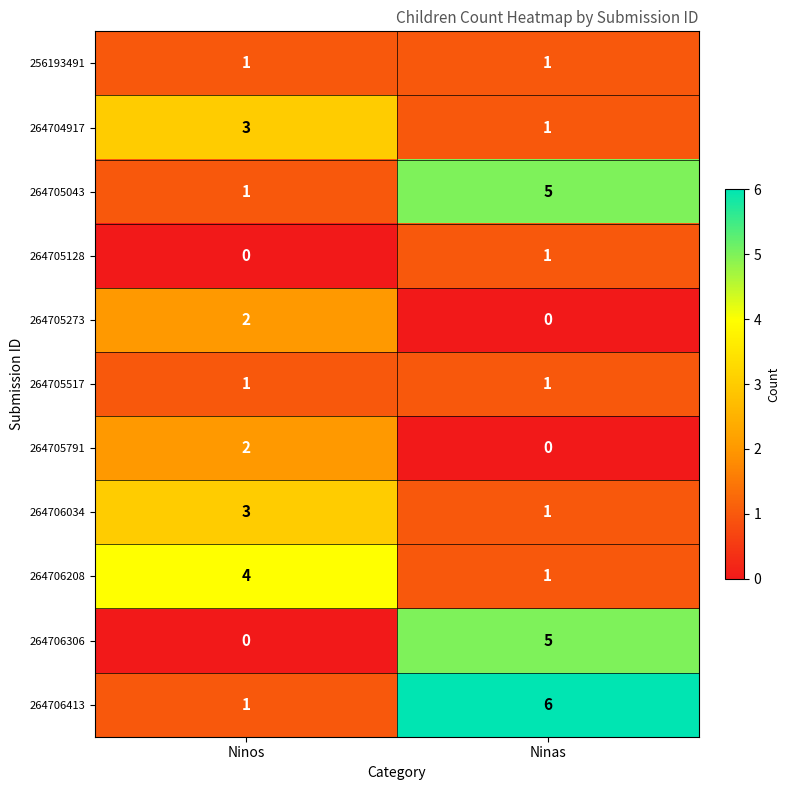

How many distinct data groups are displayed?

11